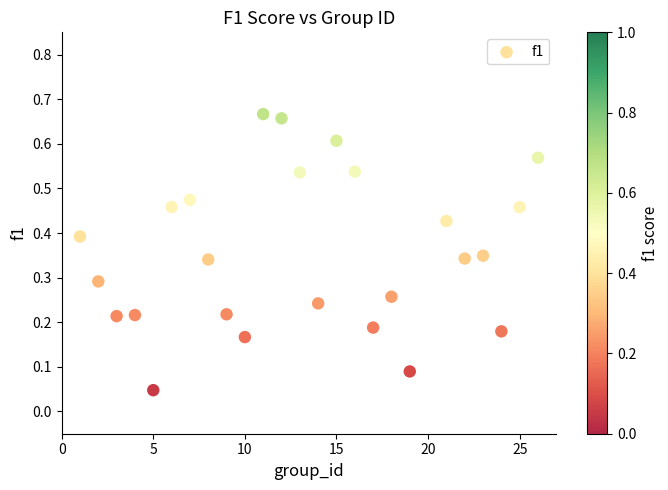

What is the range of X values (max minus min)?

25.0